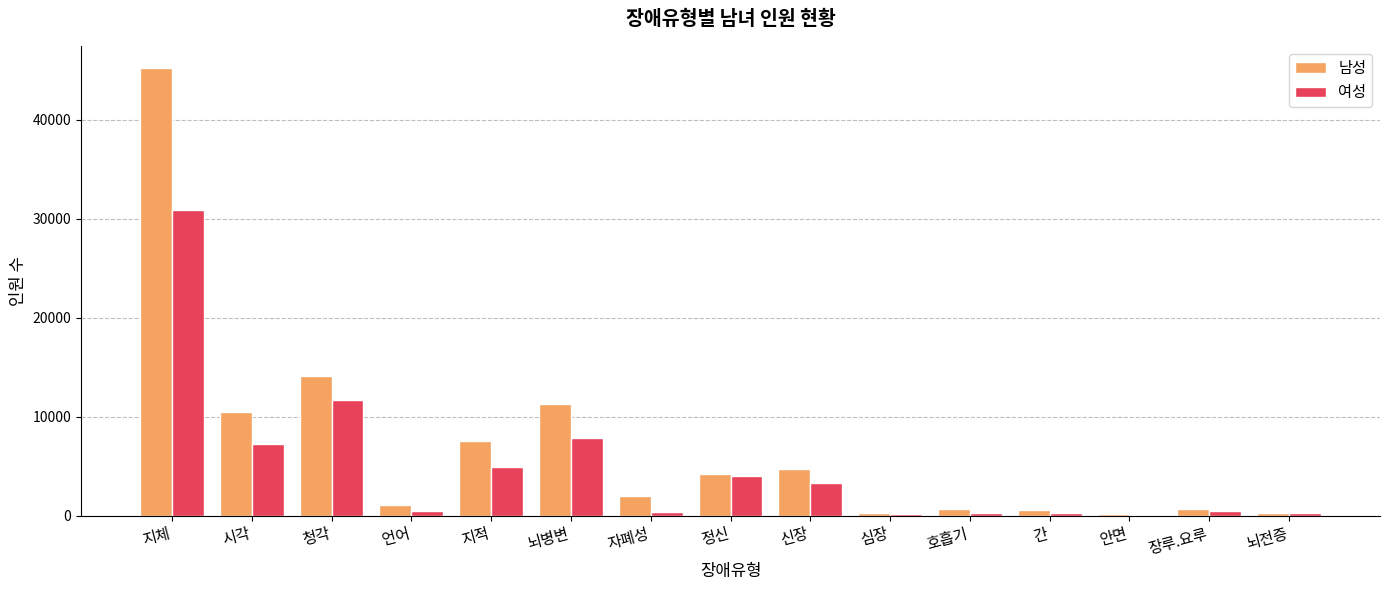

Which series changed the most between 청각 and 간?

남성